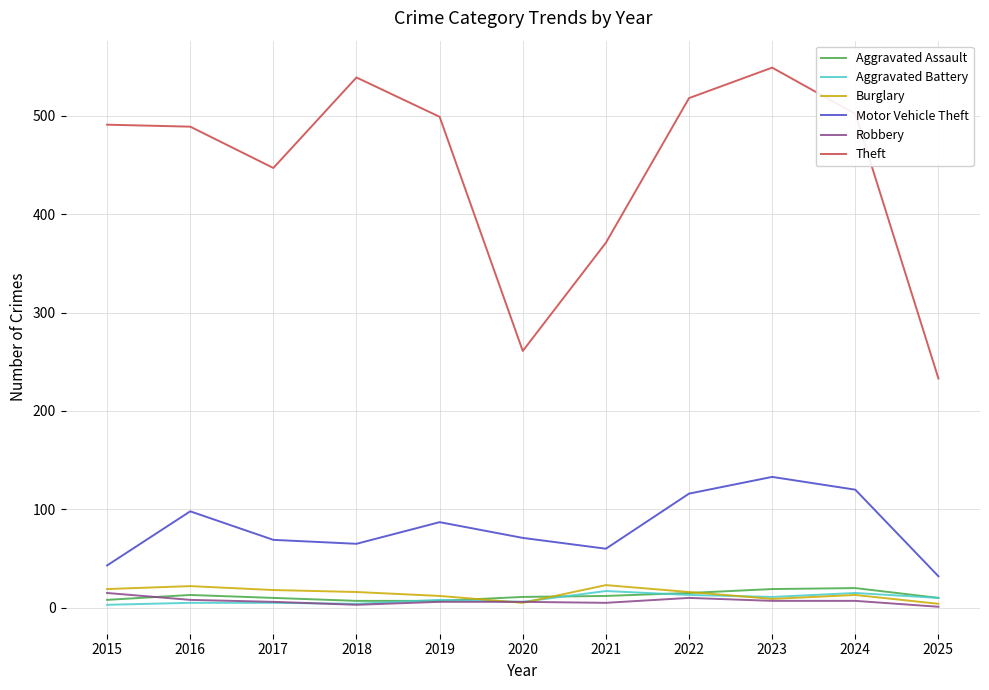

What is the minimum value for Motor Vehicle Theft?

32